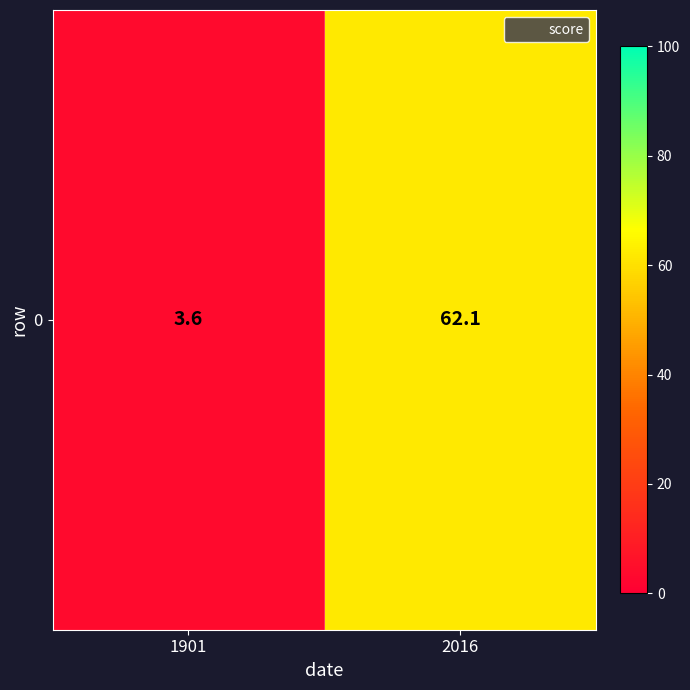

What is the smallest value displayed?

3.6